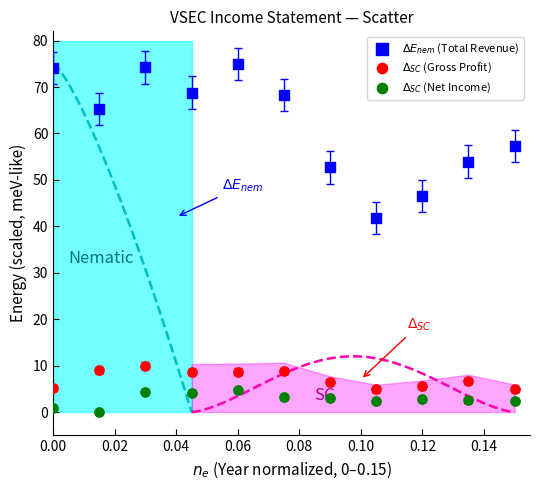

What are all the series names shown in the legend?

$\Delta E_{nem}$ (Total Revenue), $\Delta_{SC}$ (Gross Profit), $\Delta_{SC}$ (Net Income)